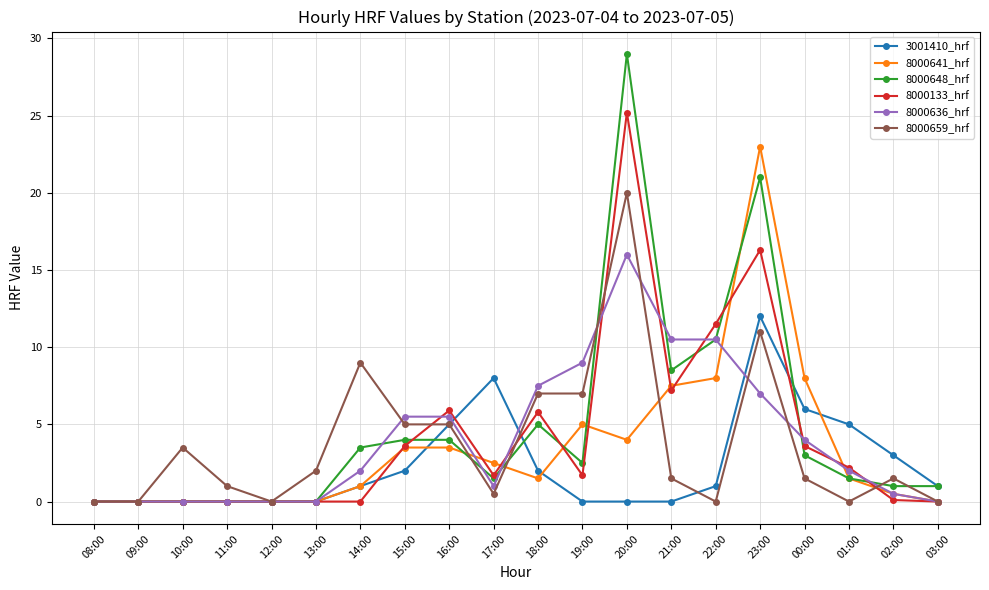

List the series in order of their peak value, highest first.

8000648_hrf, 8000133_hrf, 8000641_hrf, 8000659_hrf, 8000636_hrf, 3001410_hrf